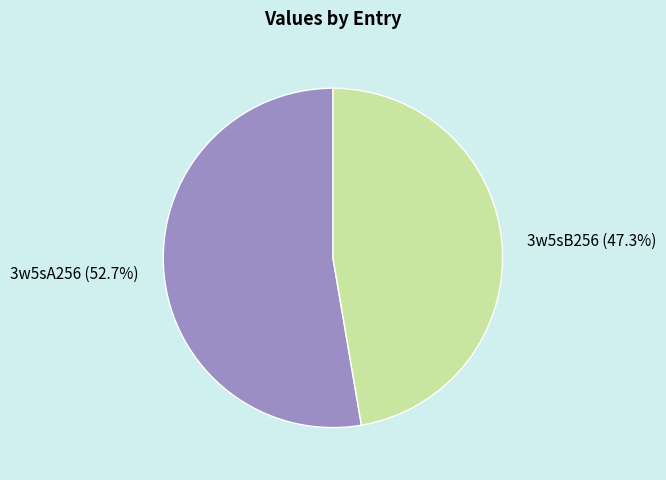

To the nearest percent, what is the difference between the 3w5sA256 and 3w5sB256 slice percentages?

5%